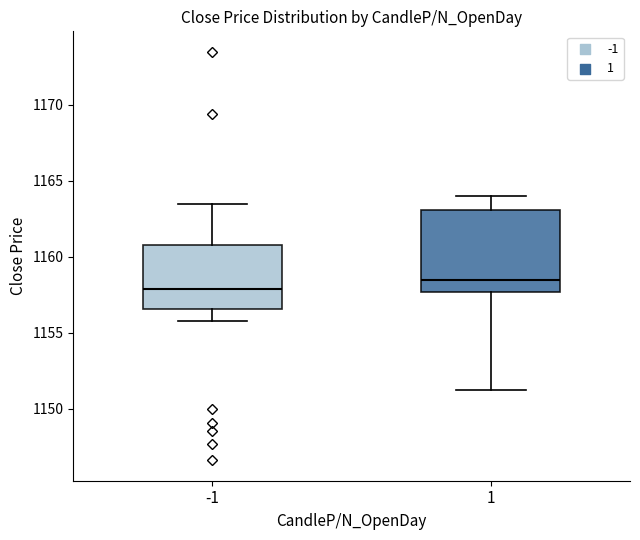

Comparing the boxes themselves (not the whiskers), which one is the tallest?

1